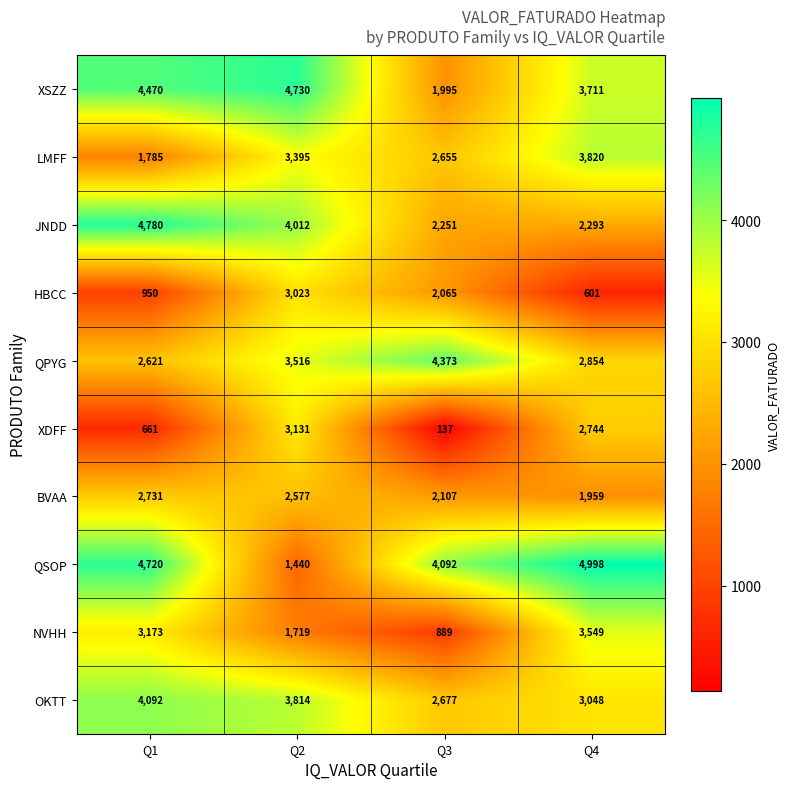

Rank the series by their maximum value, from highest to lowest.

QSOP, JNDD, XSZZ, QPYG, OKTT, LMFF, NVHH, XDFF, HBCC, BVAA